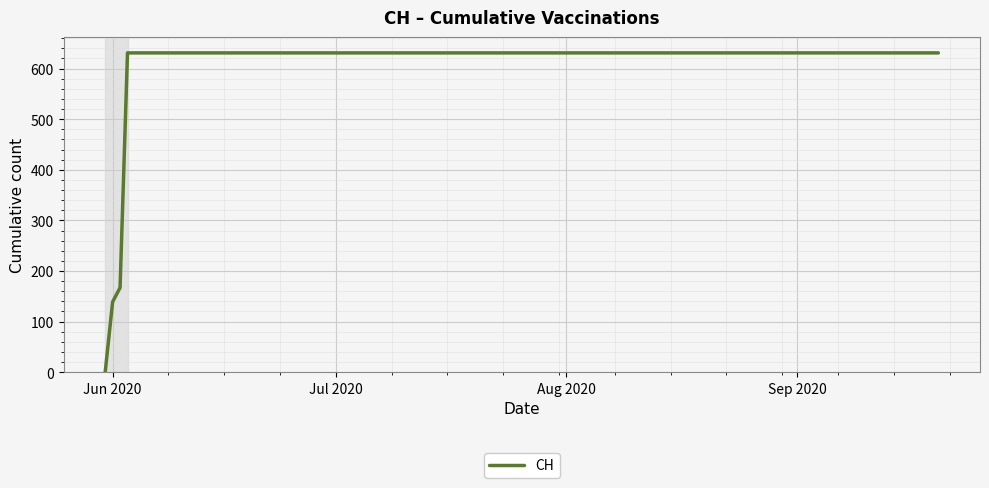

What is the maximum value shown in the chart?

631